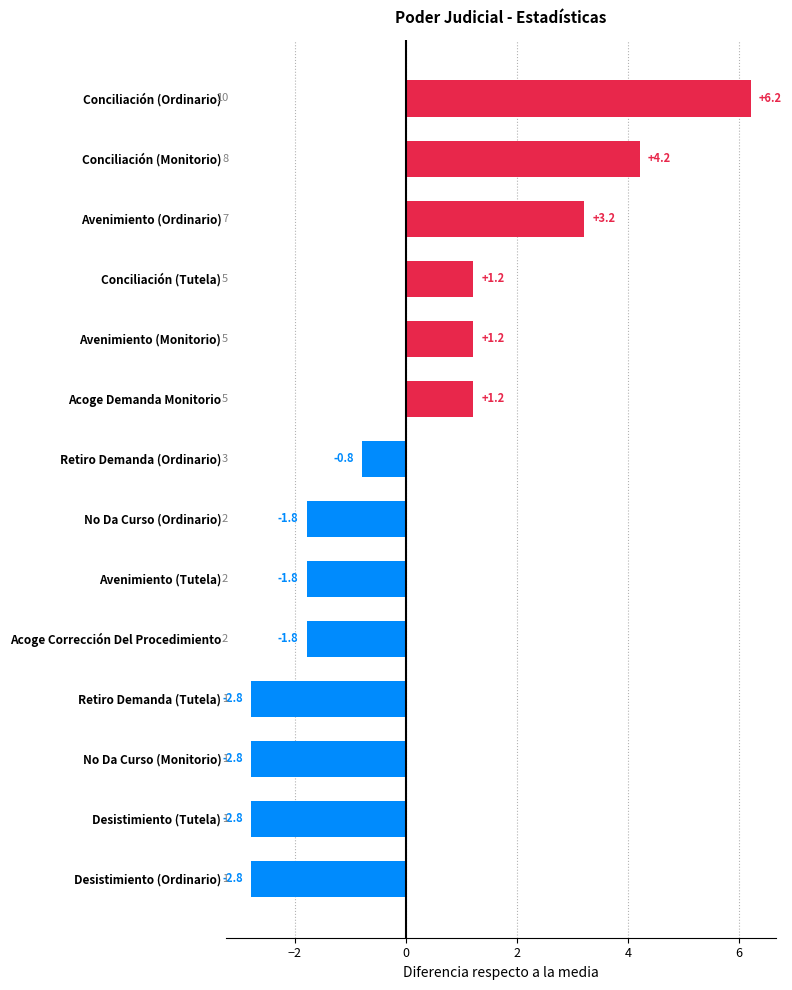

What is the smallest value displayed?

-2.8